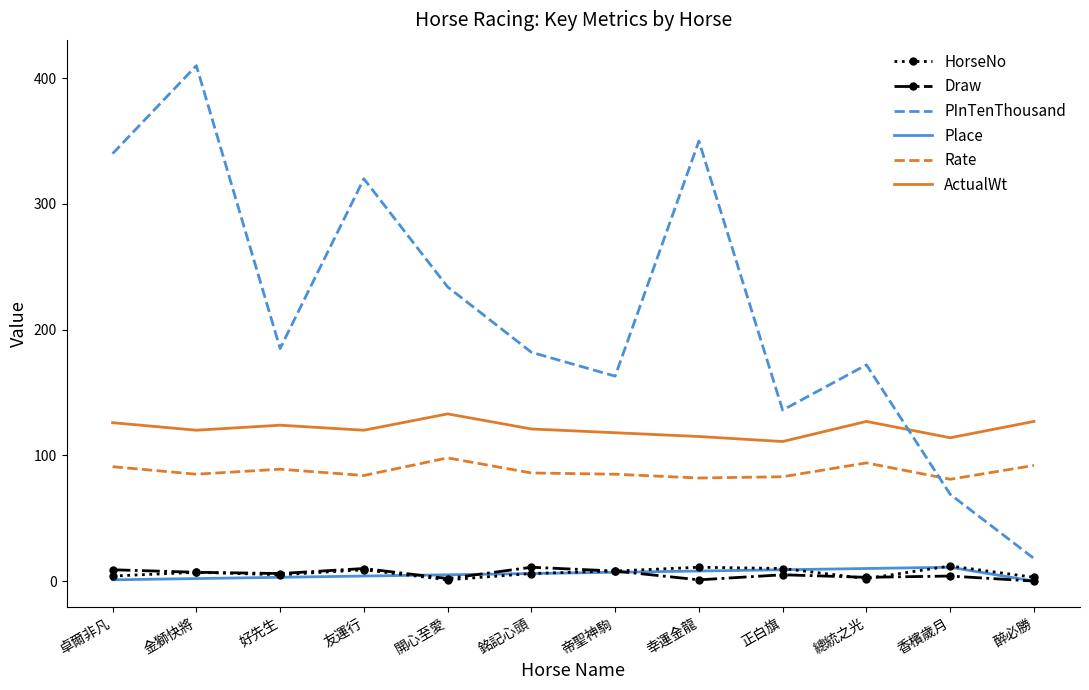

True or false: Place has more than 0 interior local peaks.

True